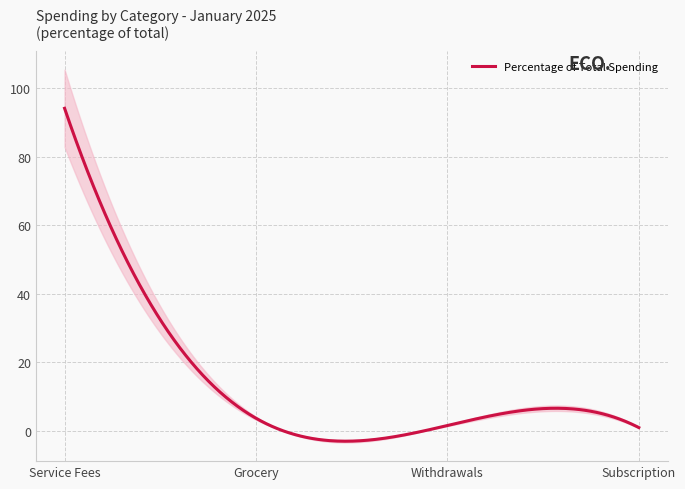

Where is the data nearest to the value 47?

Grocery